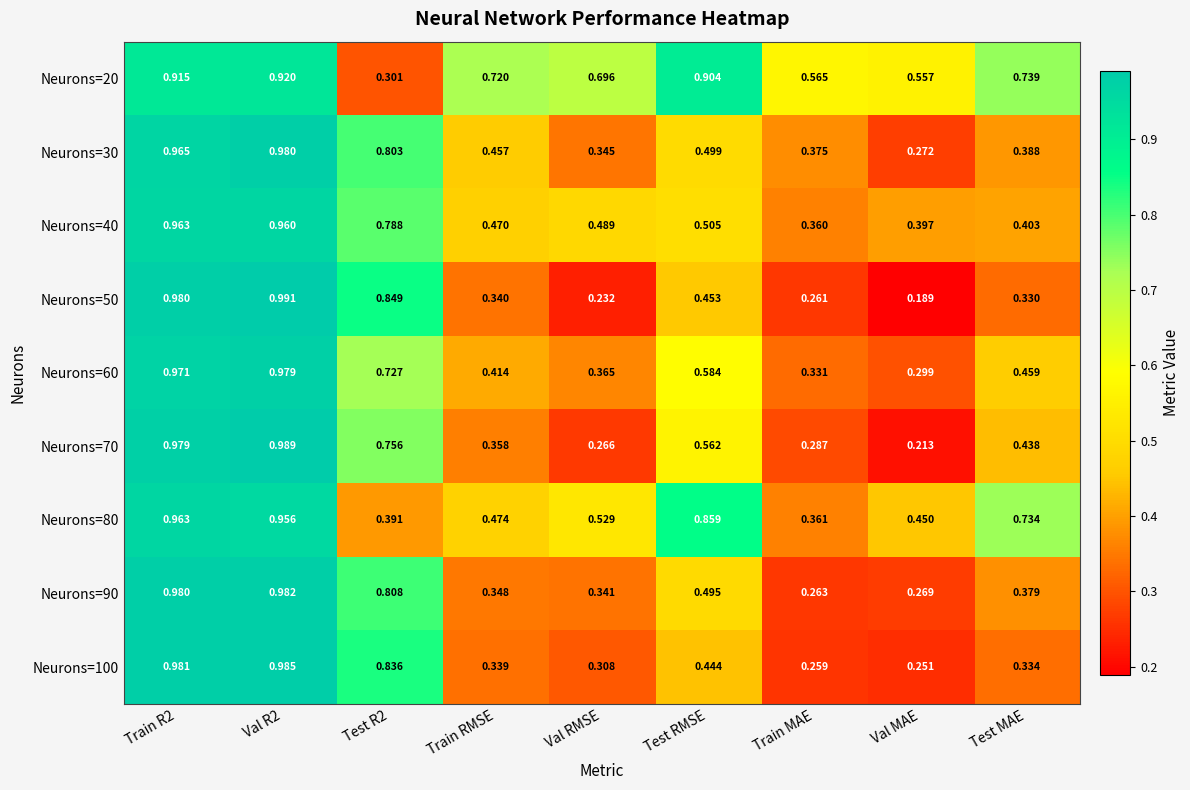

Which category has the lowest value across all series?

Val MAE